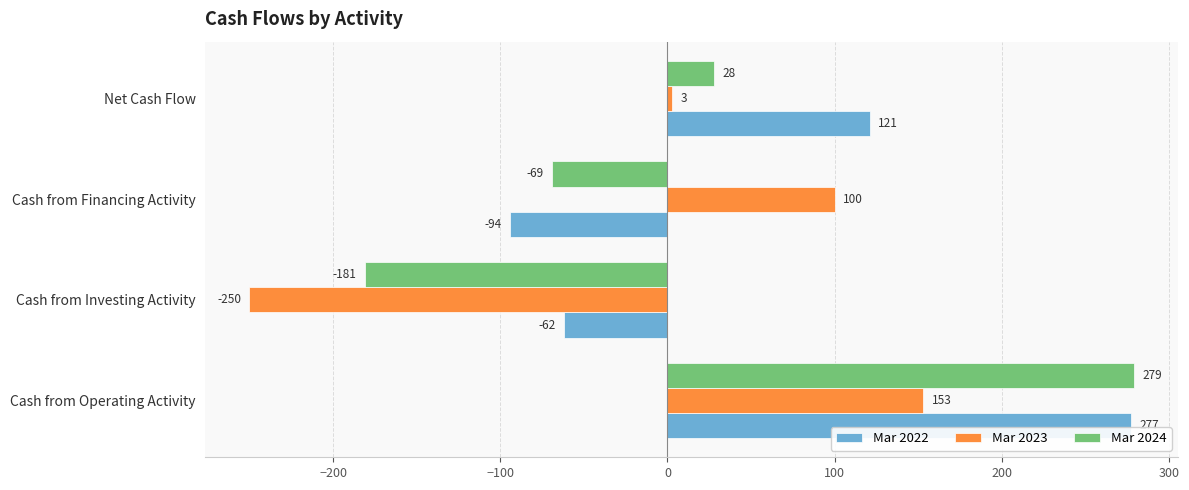

List the series in order of their peak value, lowest first.

Mar 2023, Mar 2022, Mar 2024